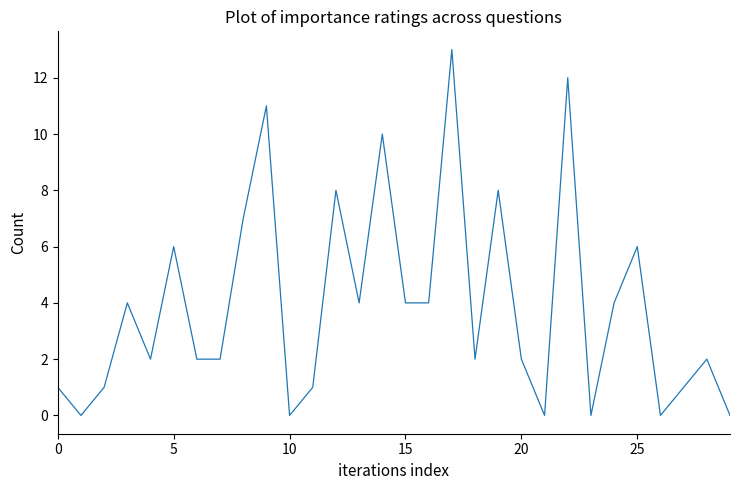

What is the difference between the maximum and minimum values?

13